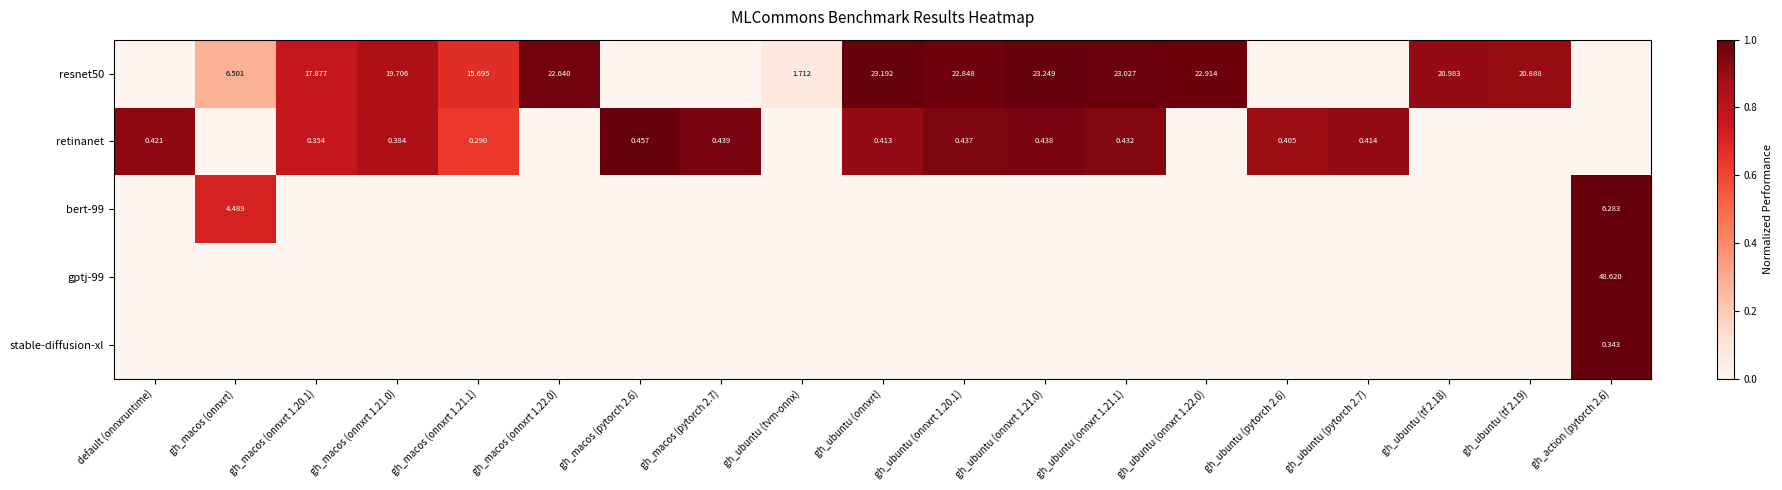

Which series has the largest total across all categories?

retinanet